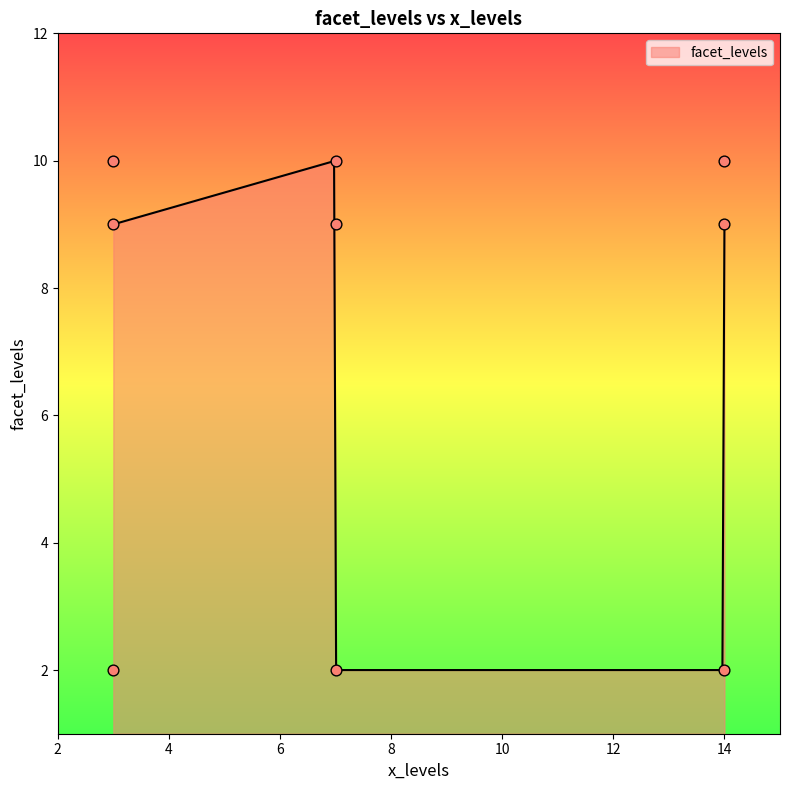

What is the change in value from 3 to 14?

+1